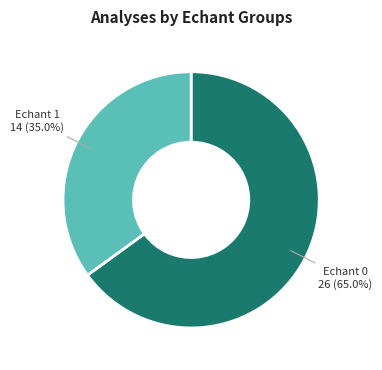

How many slices are in this pie chart?

2